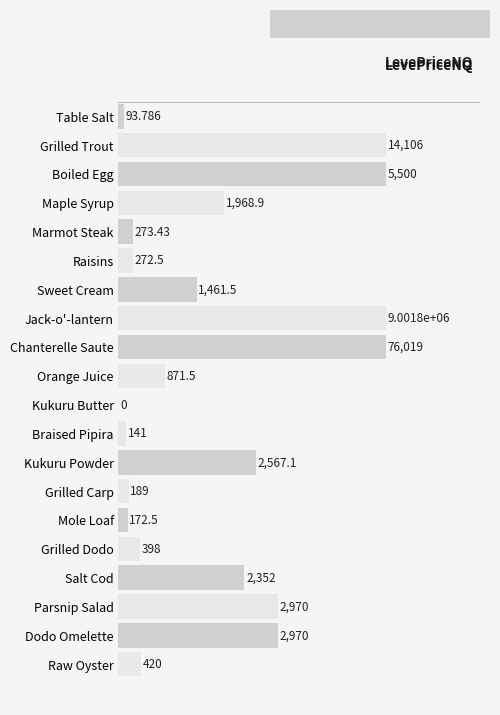

At which label is the value closest to 2500?

Kukuru Powder